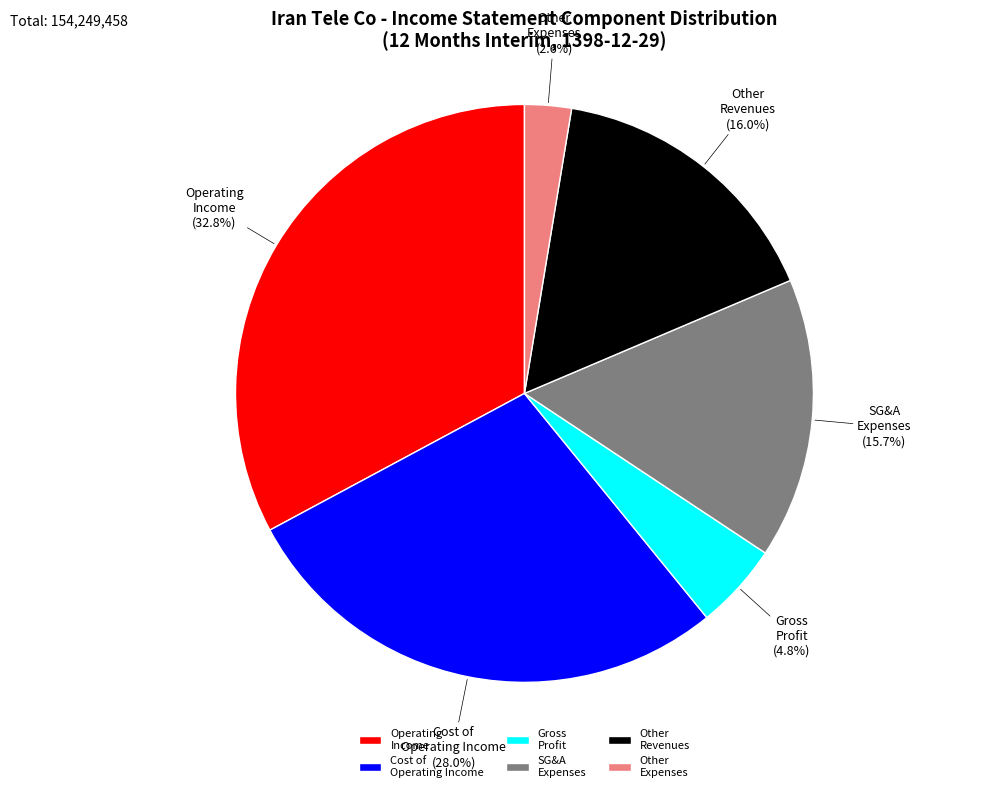

Is there any slice that represents more than half of the pie?

No